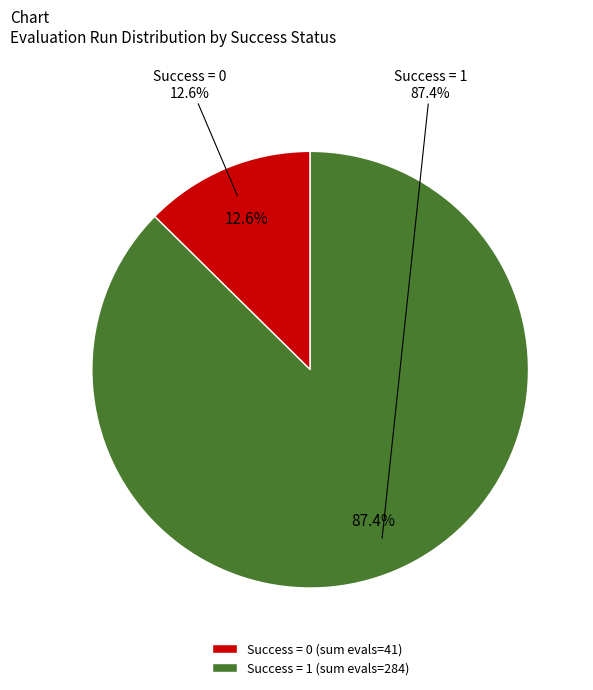

Does evals=107 (success=1) account for over 50% of the chart?

No